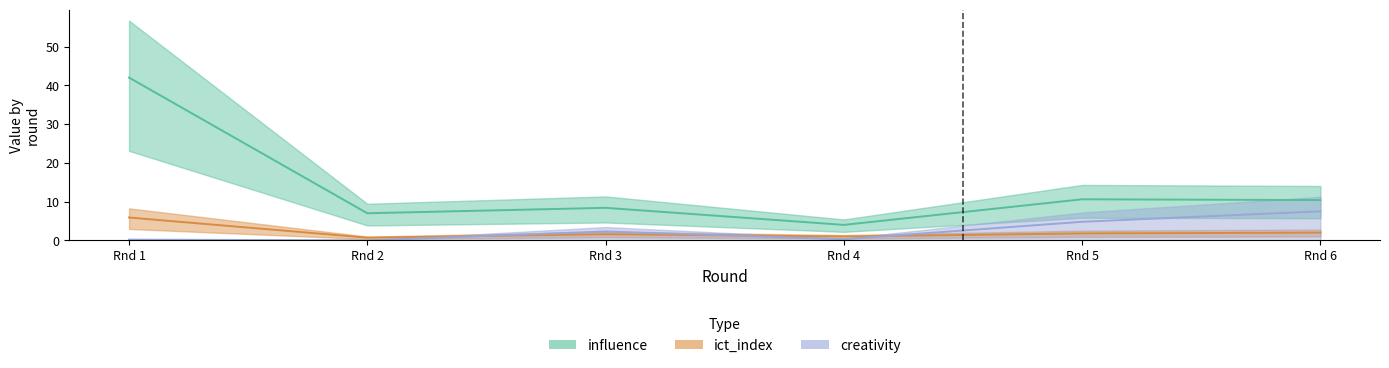

What is the total value across all series at Rnd 6?

19.9